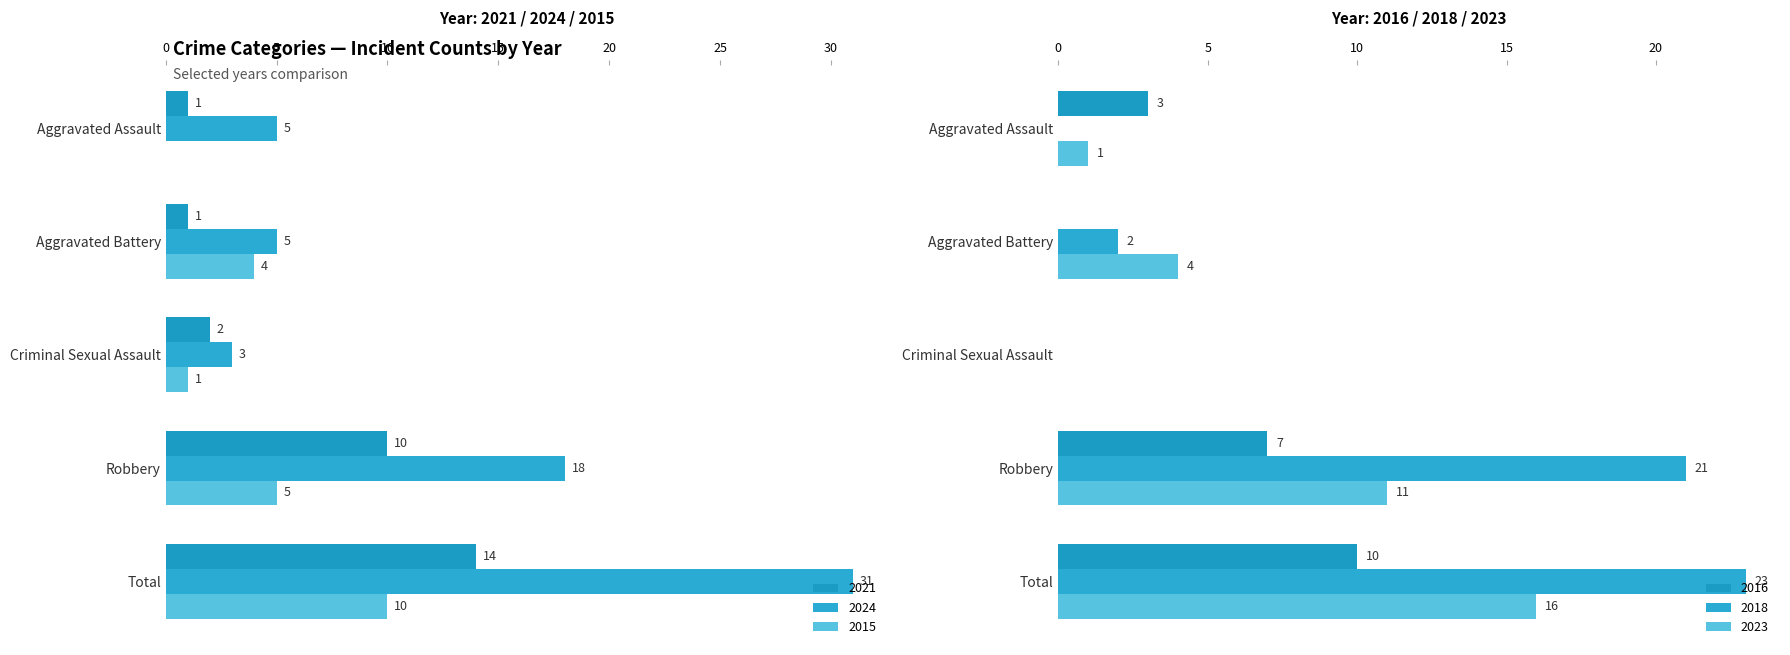

At which category is the sum across all series the highest?

Total